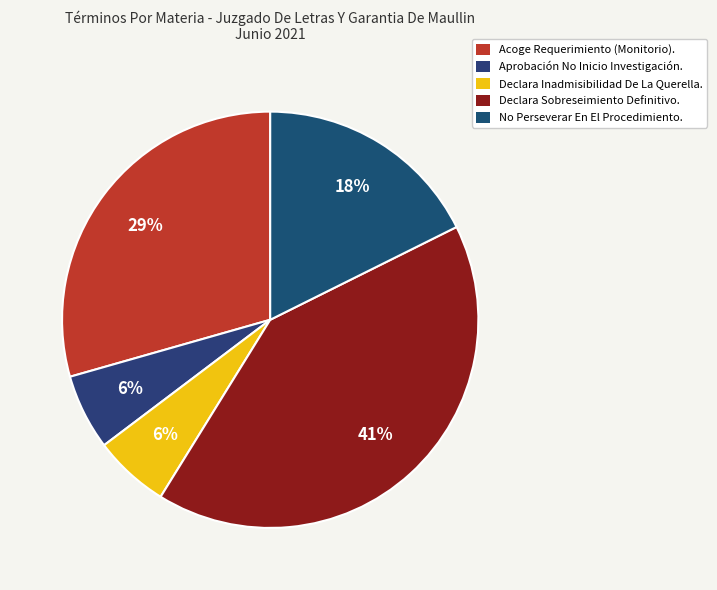

Which has a higher value, Declara Inadmisibilidad De La Querella. or Aprobación No Inicio Investigación.?

Declara Inadmisibilidad De La Querella.